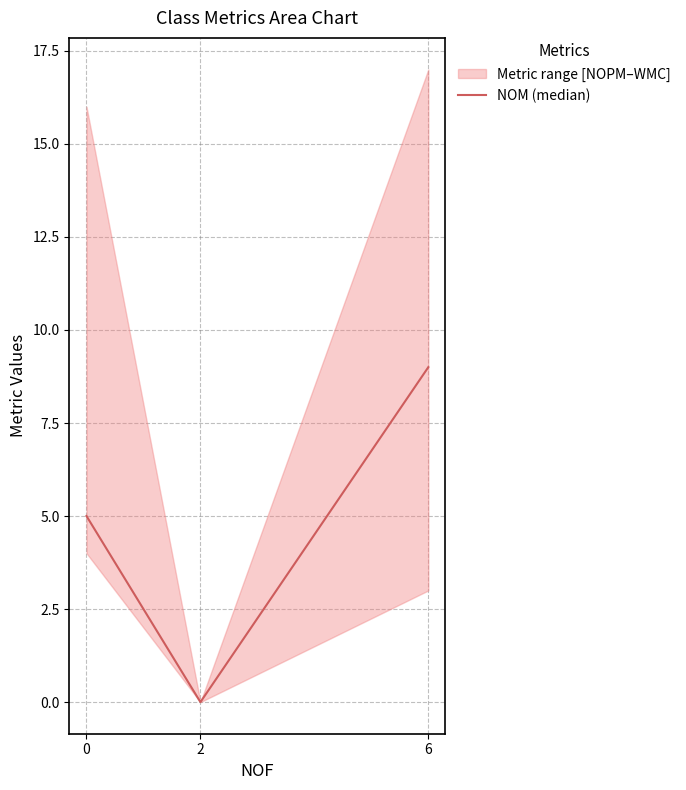

At which label does NOM (median) reach its peak?

6